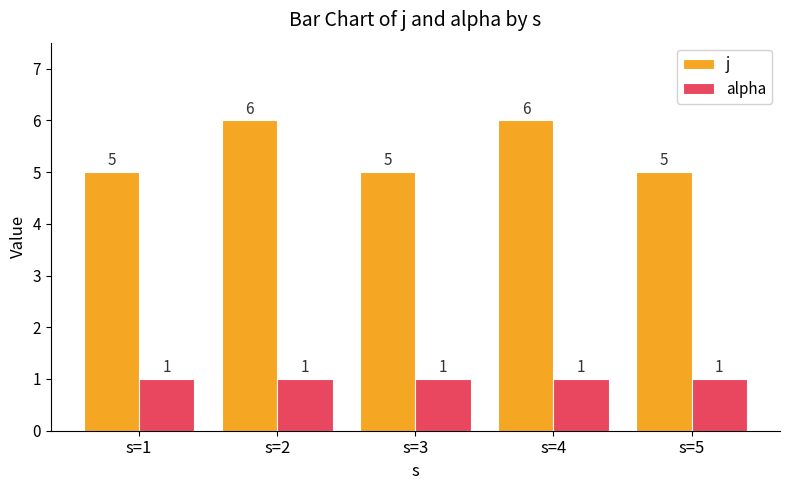

Reading left to right, what are all the values shown in this chart?

j: s=1=5	s=2=6	s=3=5	s=4=6	s=5=5
alpha: s=1=1	s=2=1	s=3=1	s=4=1	s=5=1